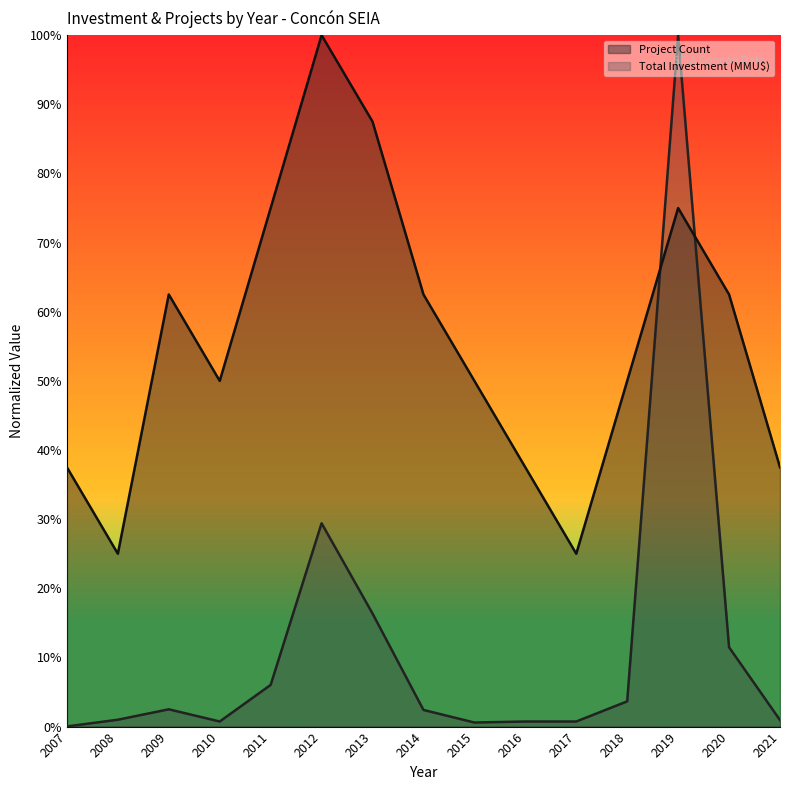

Which series has the largest range (max minus min)?

Total Investment (MMU$)